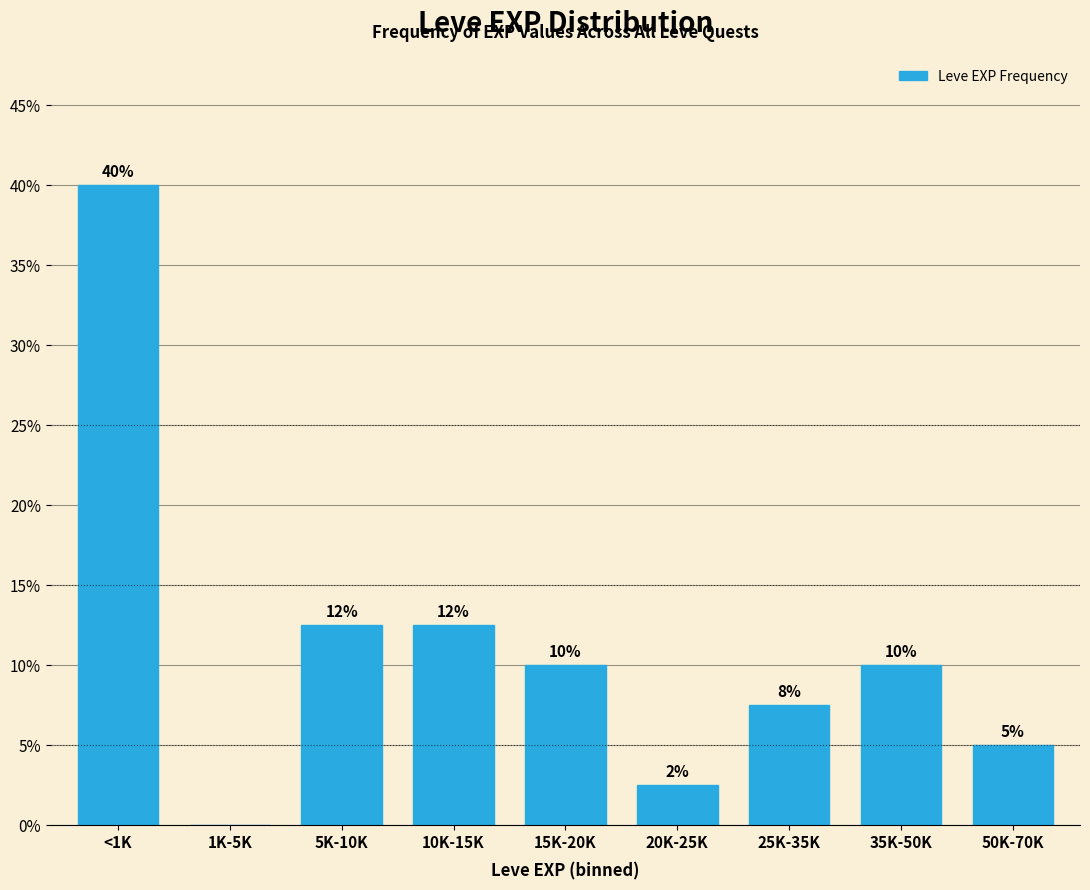

At which category does the chart reach its peak across all series?

<1K